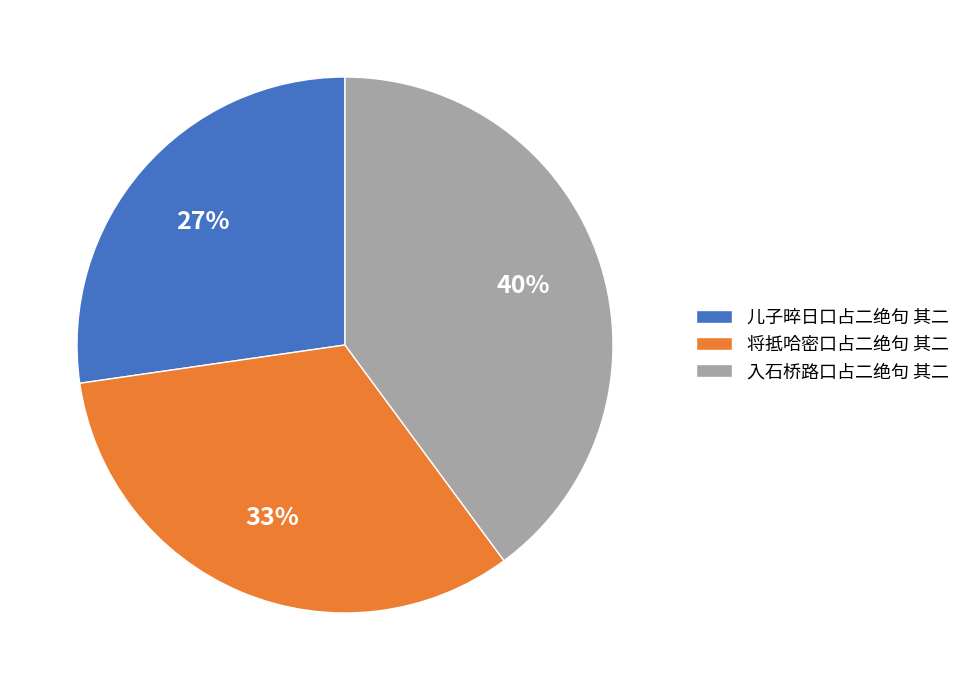

Do 入石桥路口占二绝句 其二 and 儿子晬日口占二绝句 其二 together represent more than half of the pie?

Yes